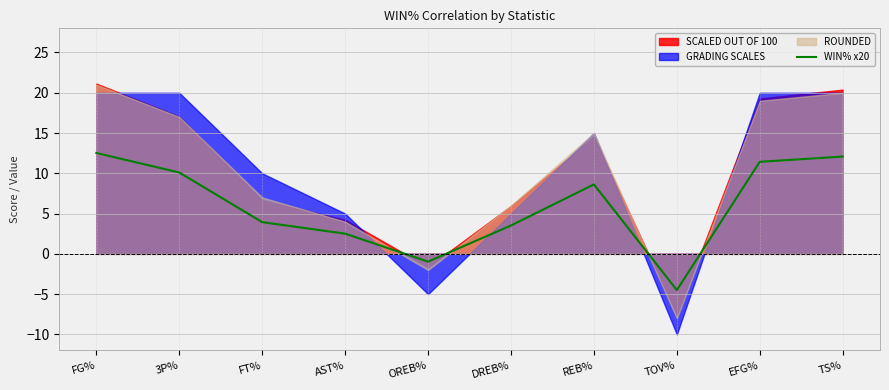

Reading left to right, extract all data points from this chart.

FG%=12.5	3P%=10.1	FT%=3.9	AST%=2.5	OREB%=-1.0	DREB%=3.5	REB%=8.6	TOV%=-4.5	EFG%=11.4	TS%=12.1